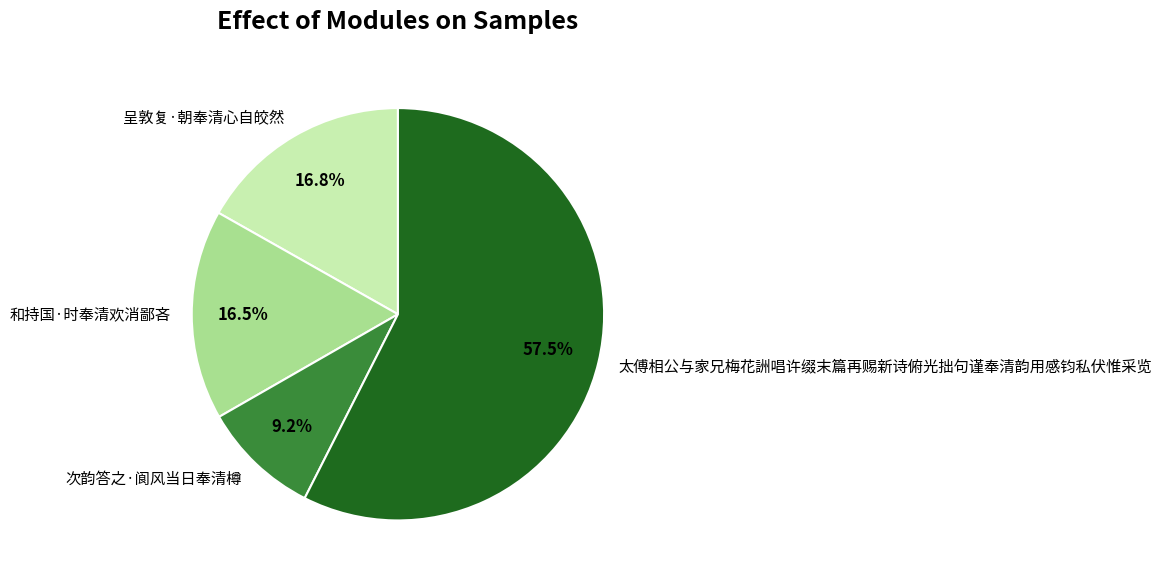

To the nearest percent, what is the difference between the largest and smallest slice percentages?

48%